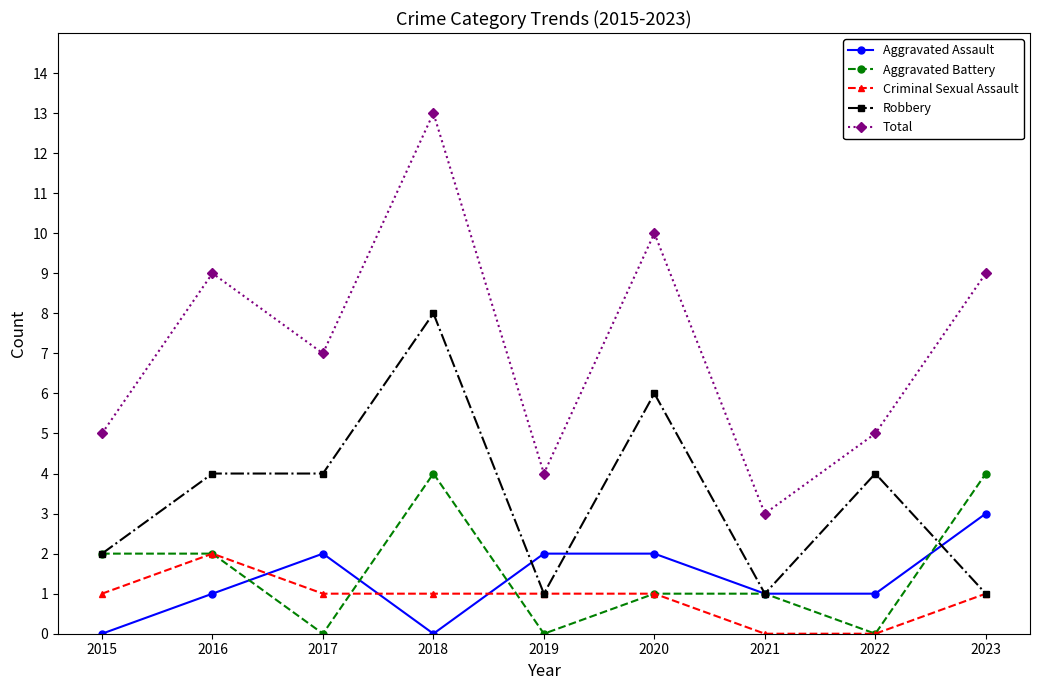

The value of Total at 2020 is 10. True or false?

True